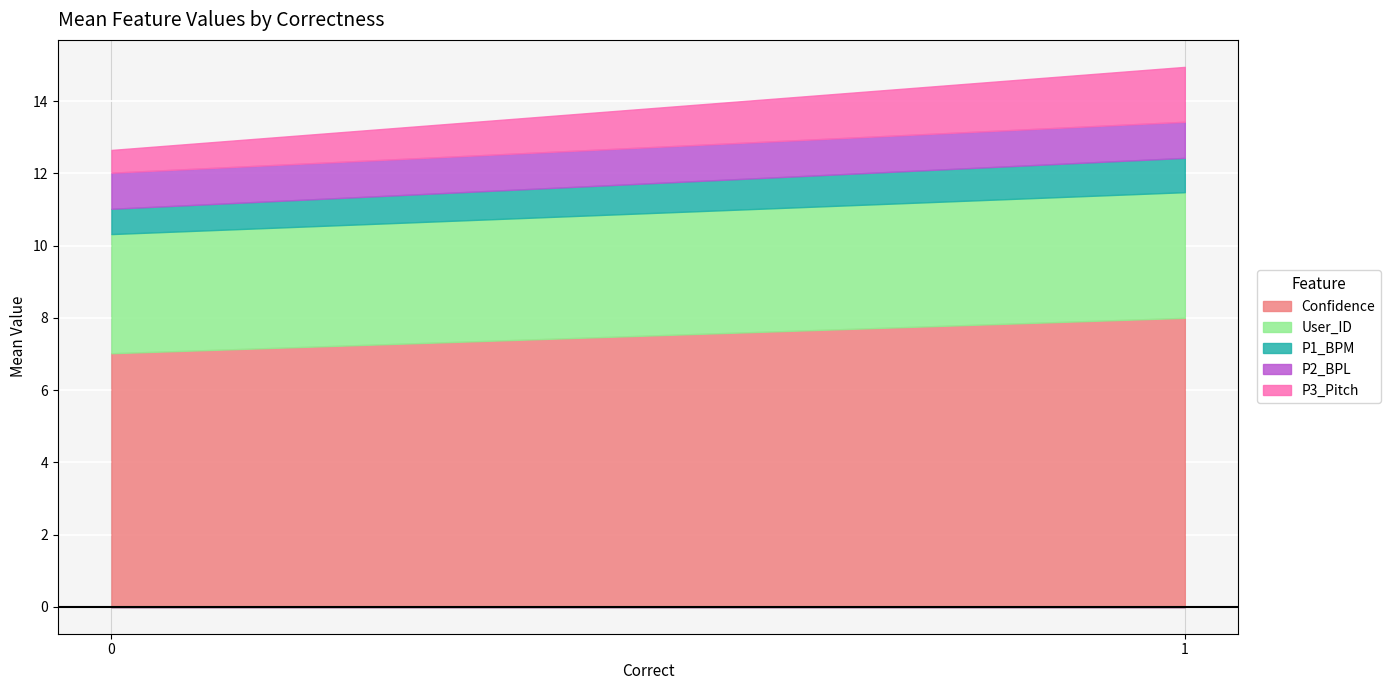

Which category has the lowest value in the P2_BPL series?

1